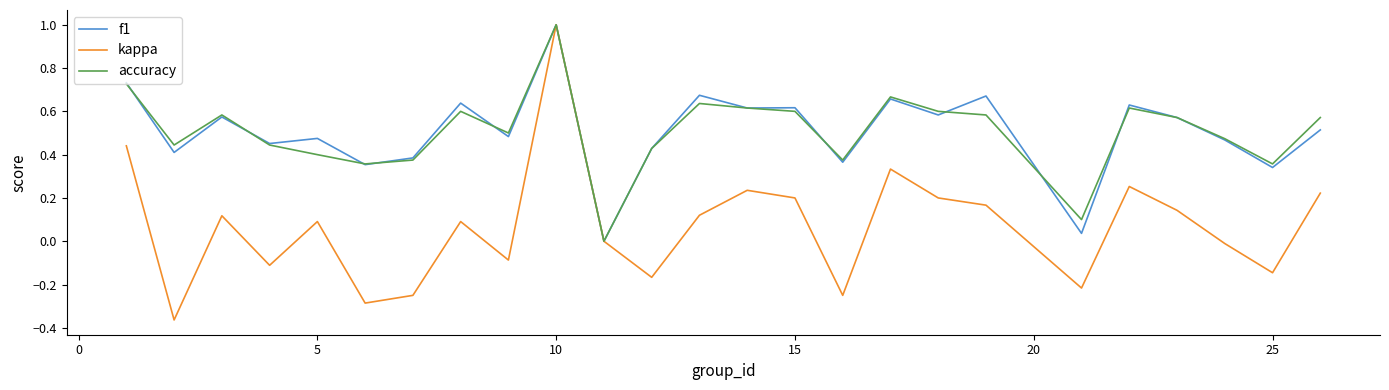

What is the greatest value displayed?

1.0